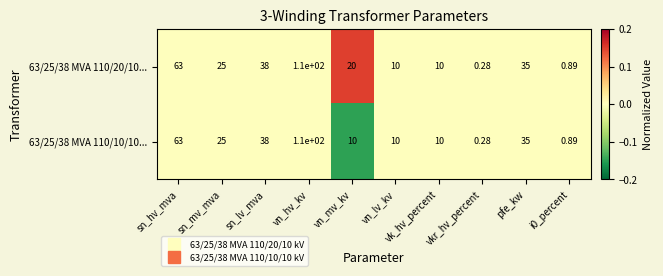

What is the spread (max minus min) of values at vn_mv_kv?

10.0